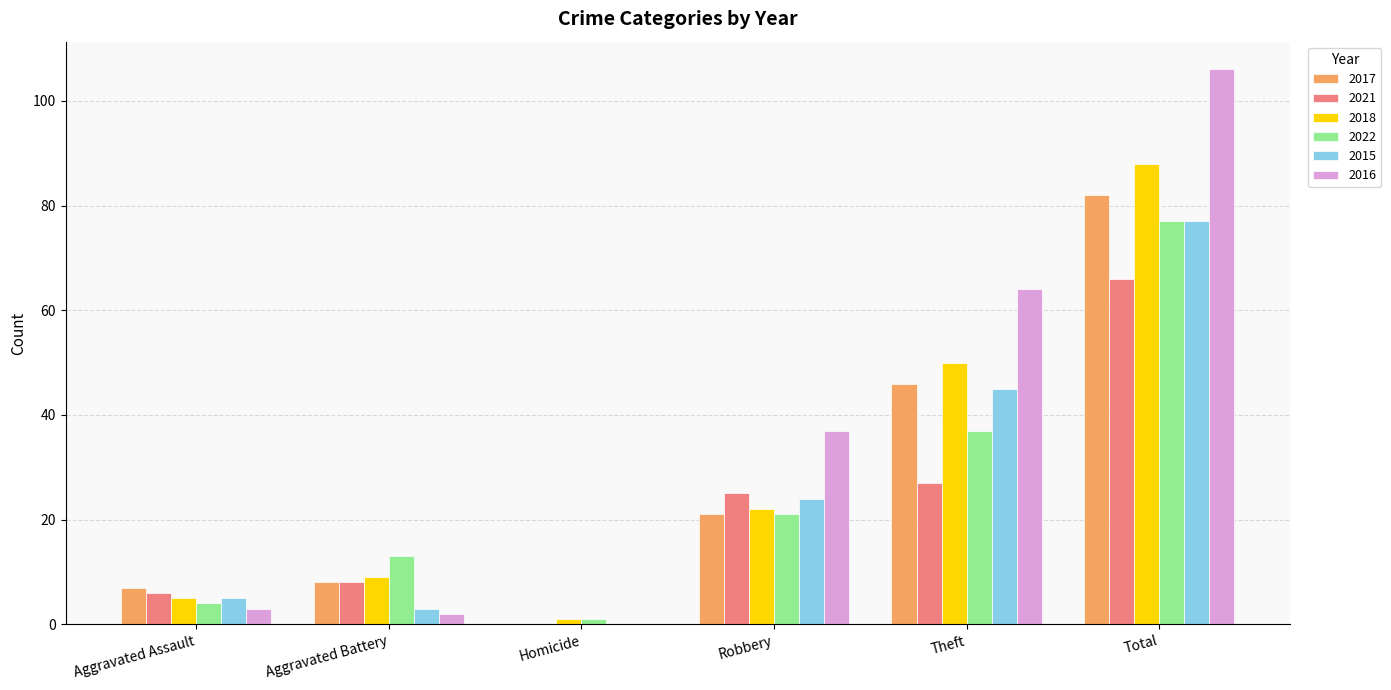

What is the sum of all 2015 values?

154